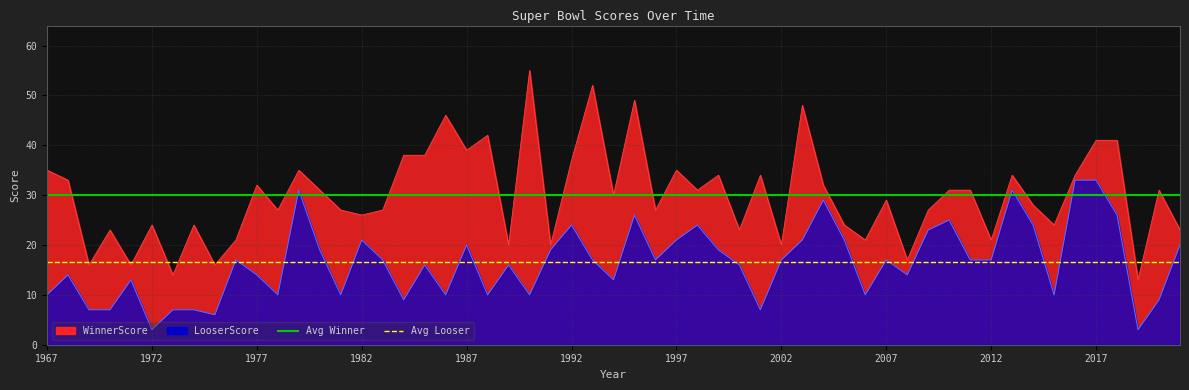

Which category has the highest value in the Avg Winner (30) series?

1967